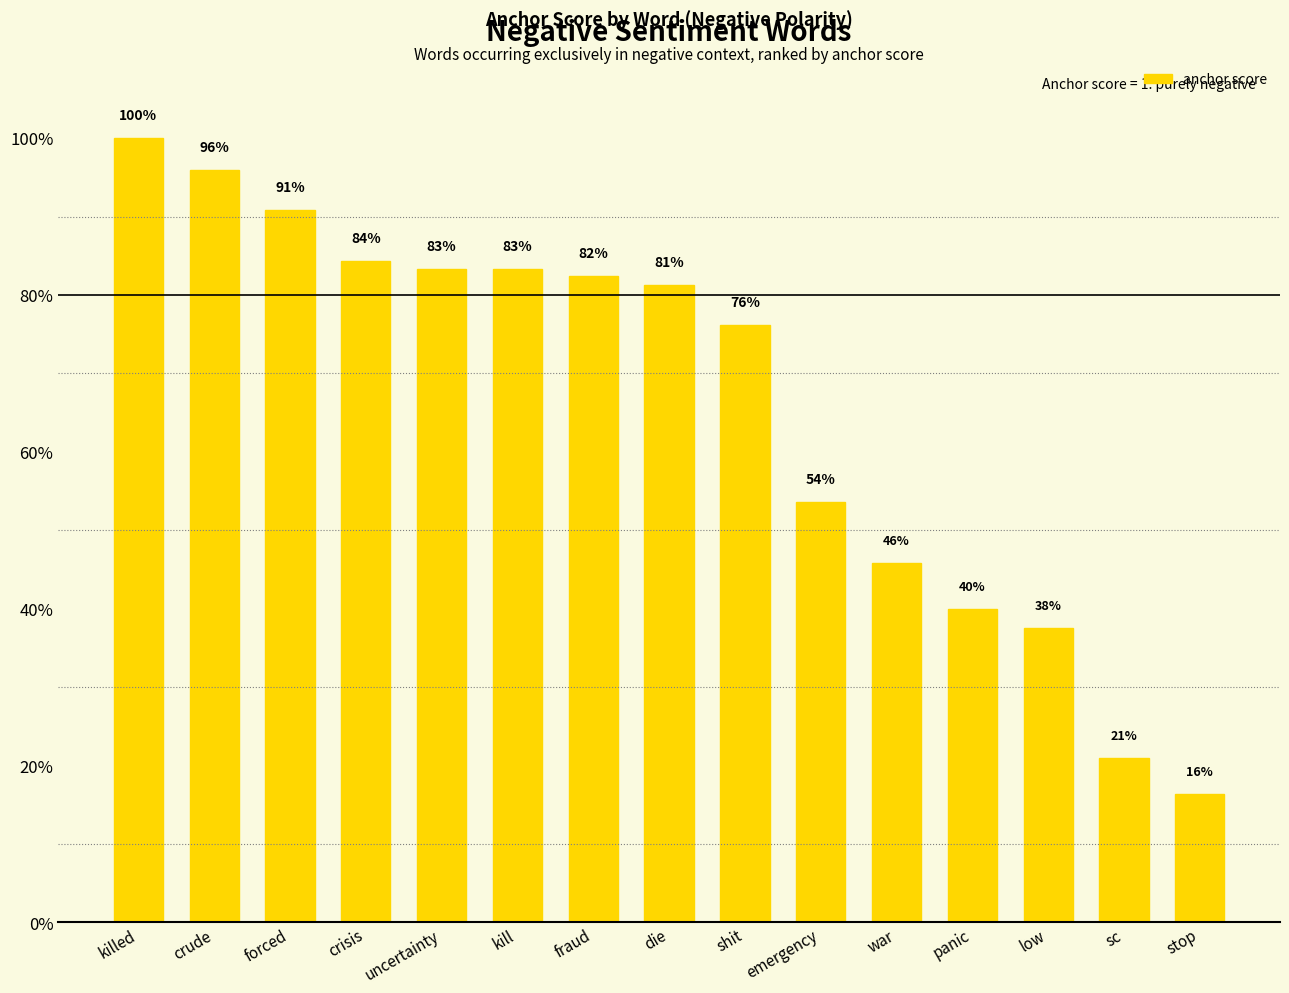

Rank the categories by value from lowest to highest.

stop, sc, low, panic, war, emergency, shit, die, fraud, uncertainty, kill, crisis, forced, crude, killed